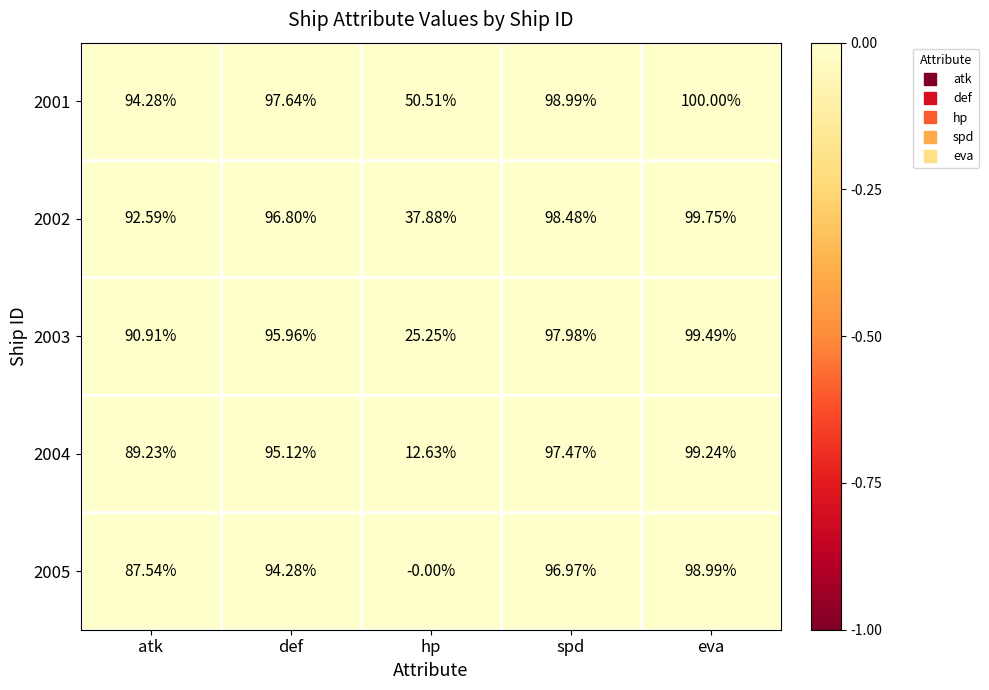

Which category has the highest value across all series?

eva